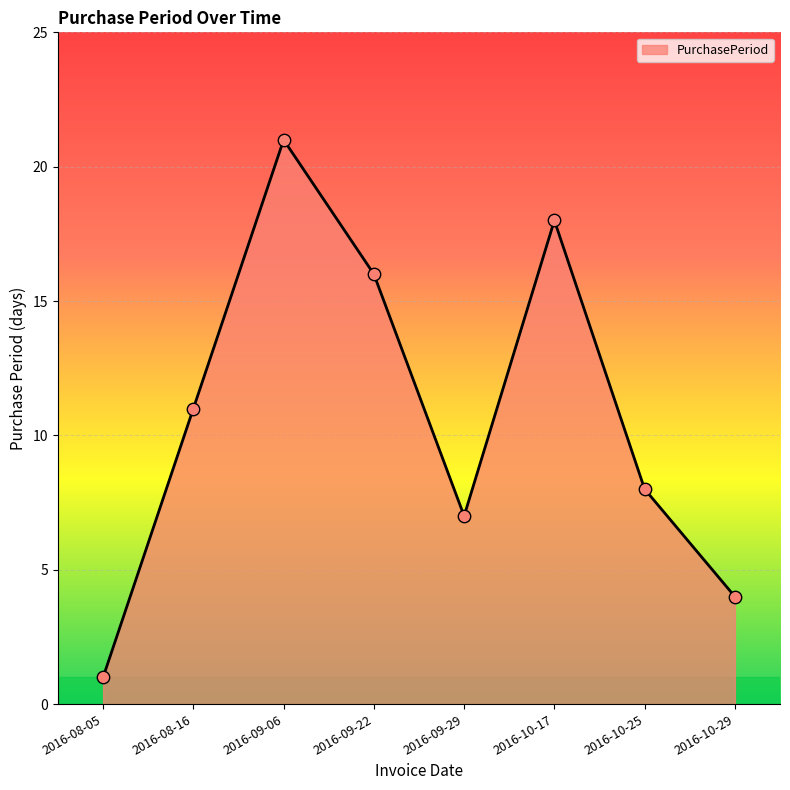

What is the ratio of the value at 2016-10-17 to the value at 2016-10-25?

2.2